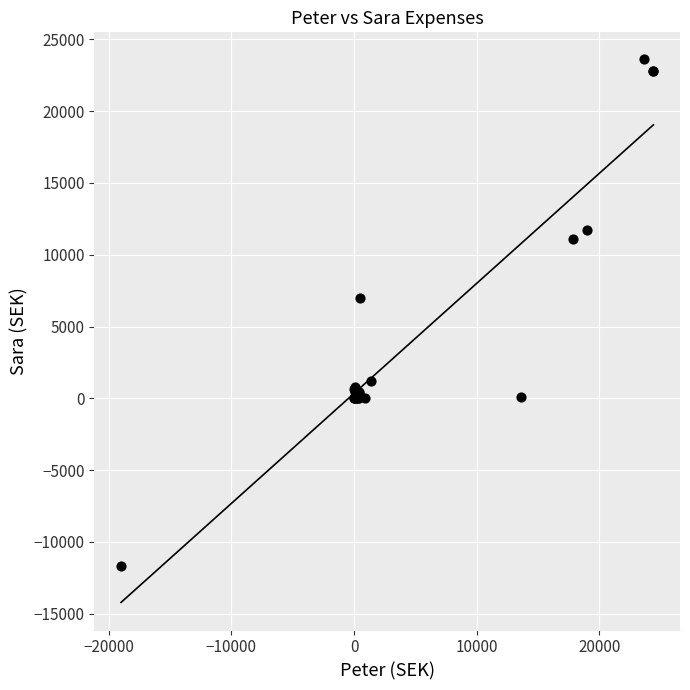

What Y value in the scatter plot is closest to 5949?

7000.0